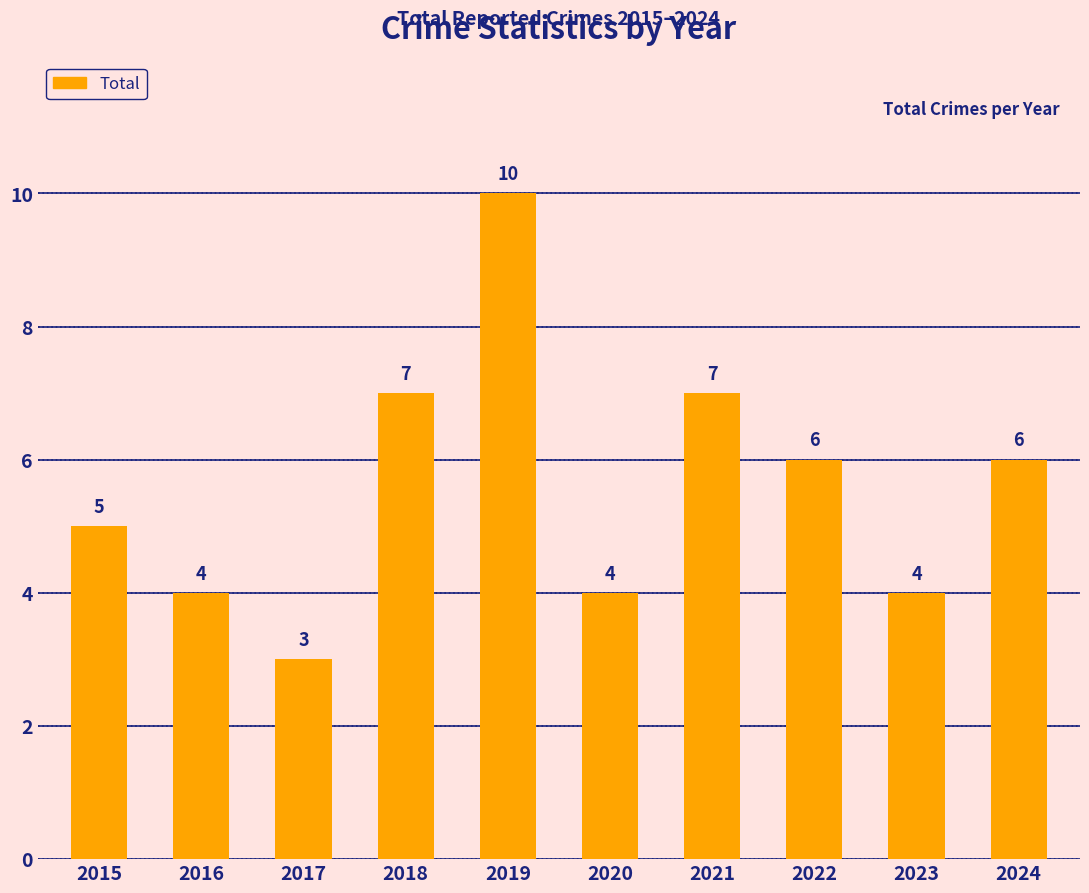

What is the sum of all values?

56